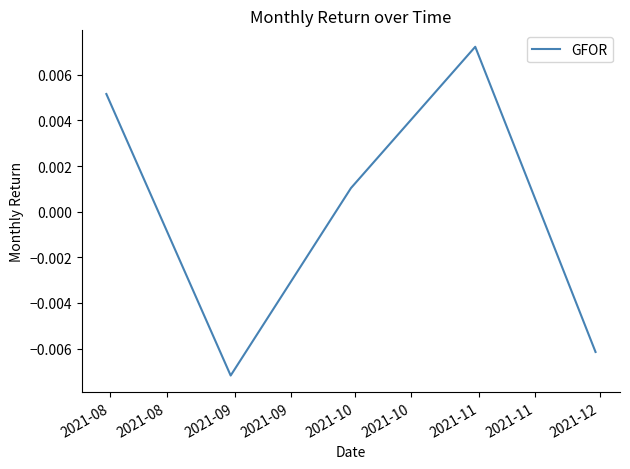

True or false: the data has more than 2 interior local peaks.

False